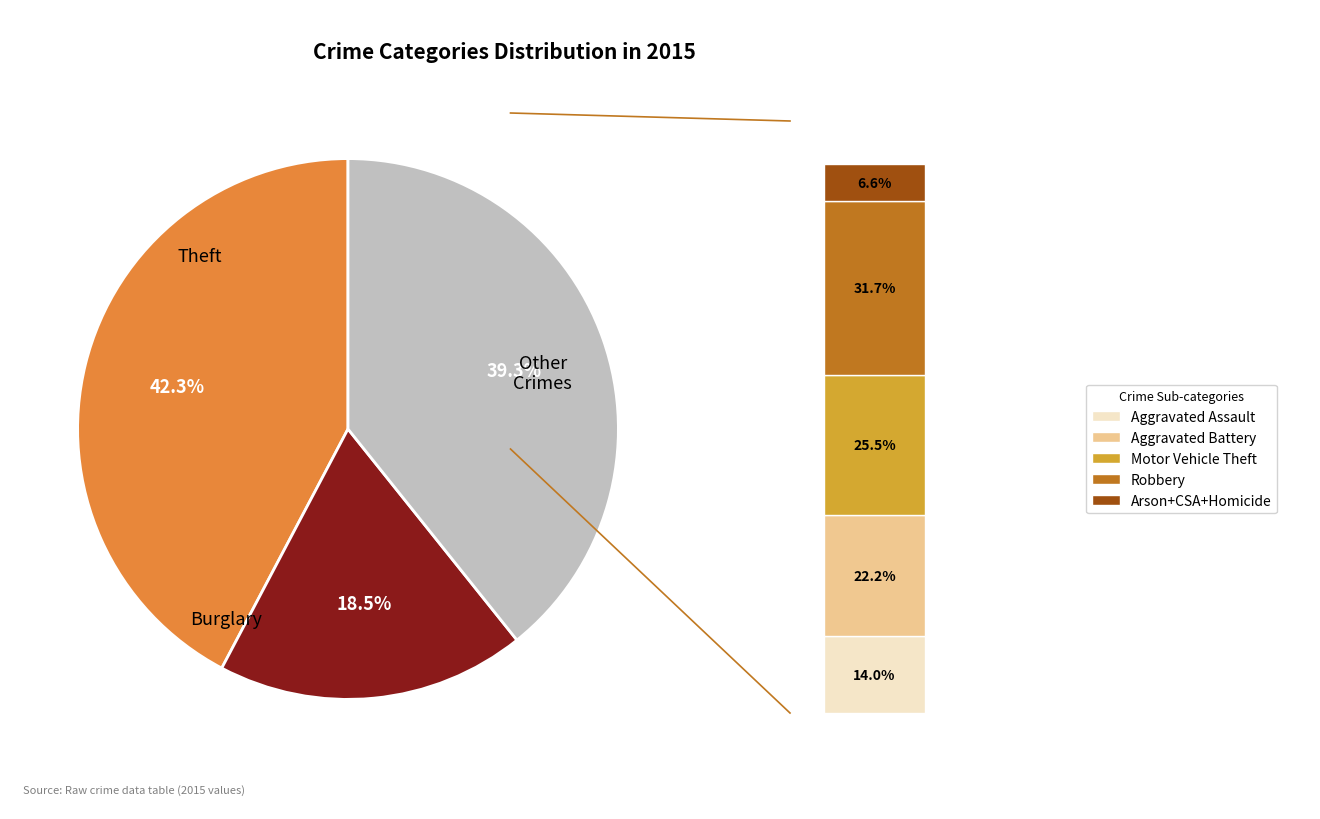

Combined, do Burglary and Motor Vehicle Theft account for over 50%?

No